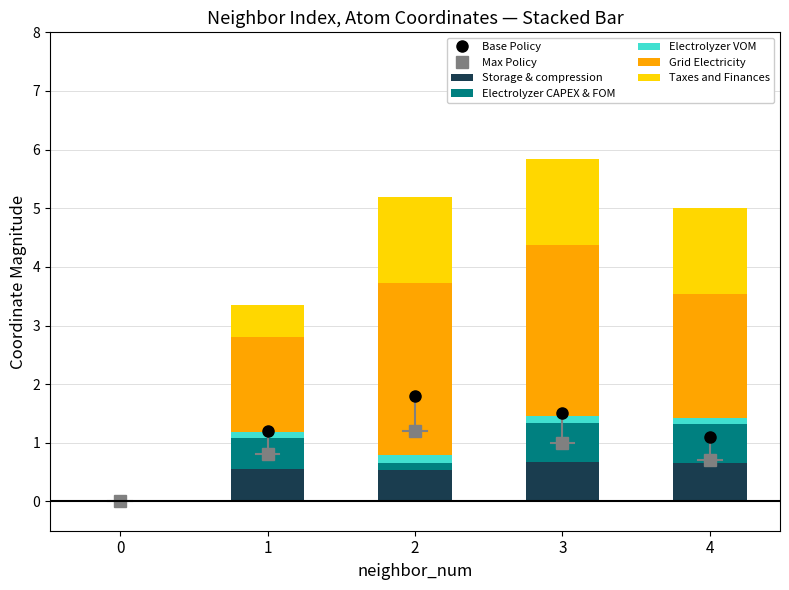

Reading right to left, what are all the values shown in this chart?

Storage & compression: 0.7	0.7	0.5	0.5	0.0
Electrolyzer CAPEX & FOM: 0.7	0.7	0.1	0.5	0.0
Electrolyzer VOM: 0.1	0.1	0.1	0.1	0.0
Grid Electricity: 2.1	2.9	2.9	1.6	0.0
Taxes and Finances: 1.5	1.5	1.5	0.5	0.0